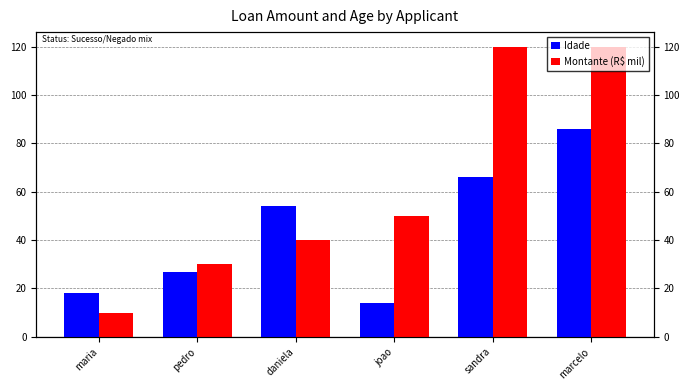

What is the label of the 6th bar from the left?

marcelo